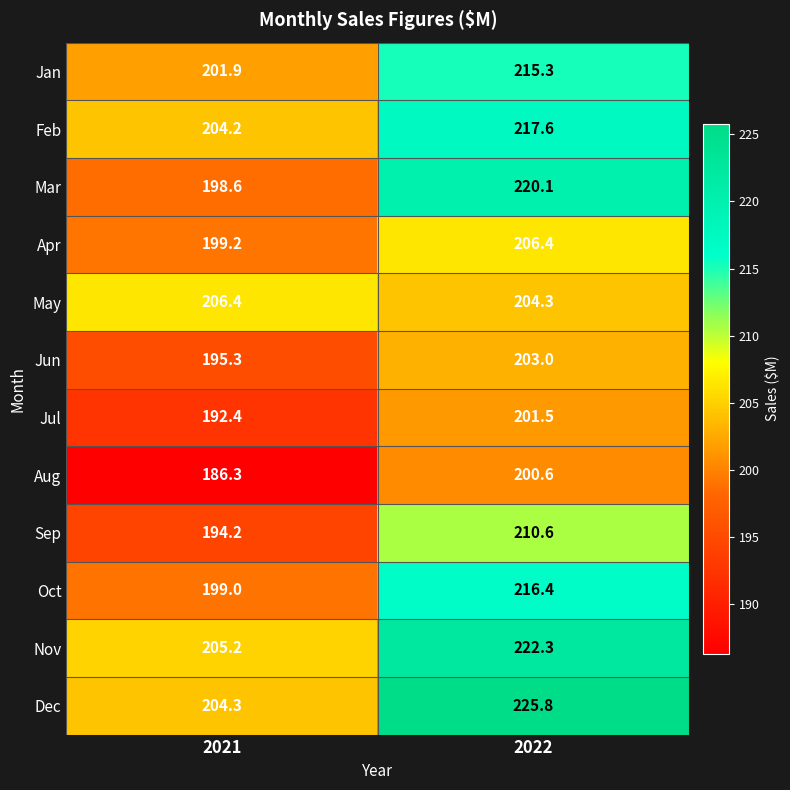

Where is Mar nearest to the value 209?

2021